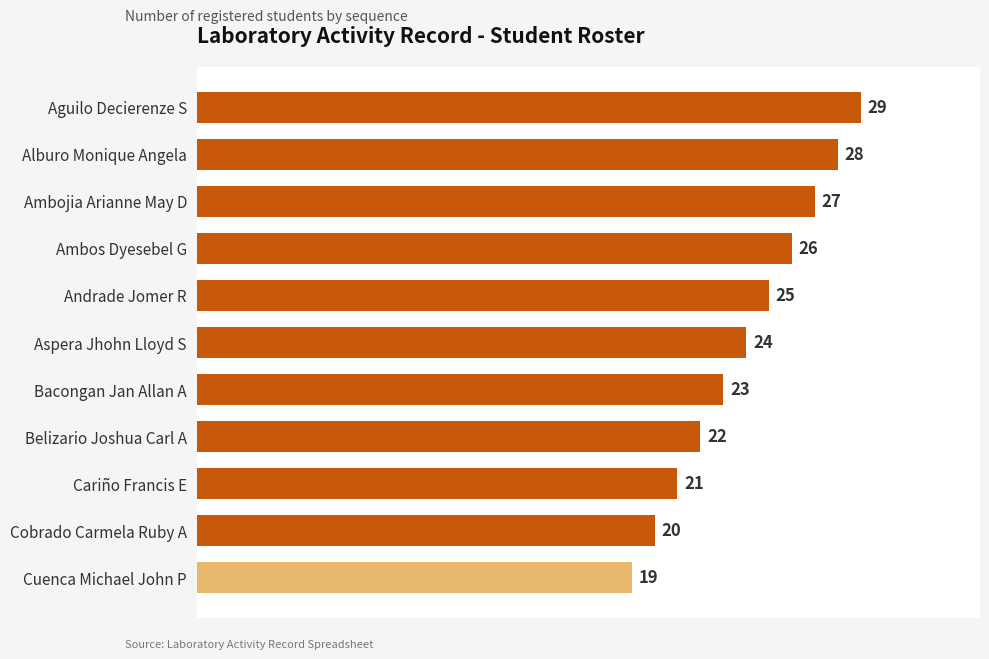

How many data points are less than 24?

5